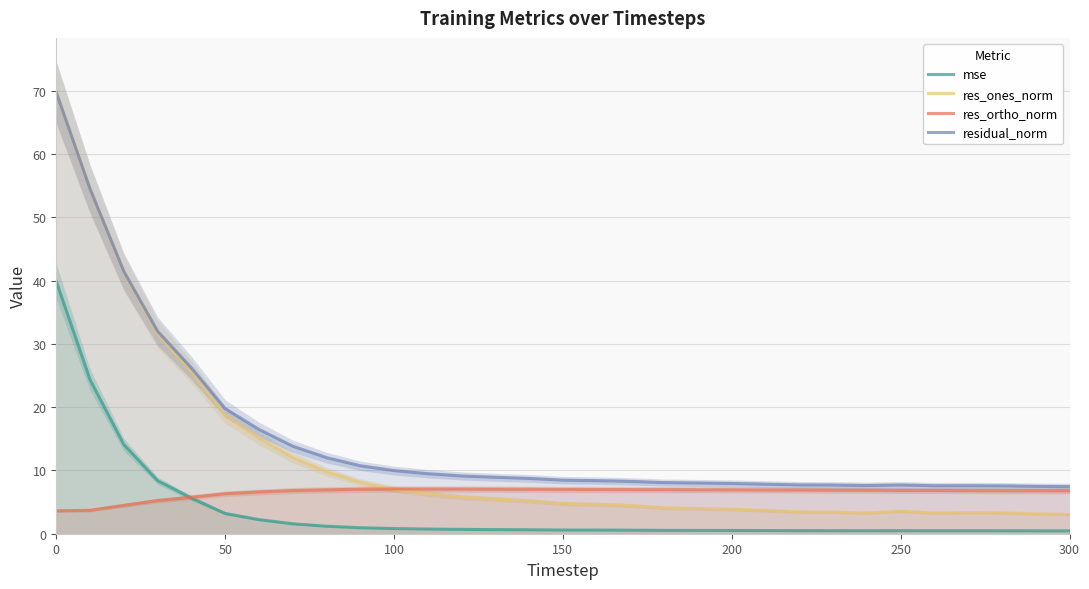

True or false: residual_norm has a value of 7.9 at 200.

True